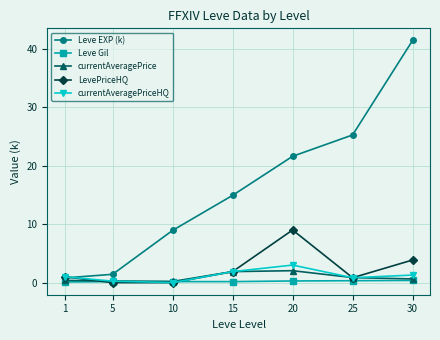

Between 10 and 15, which series saw the biggest shift?

Leve EXP (k)